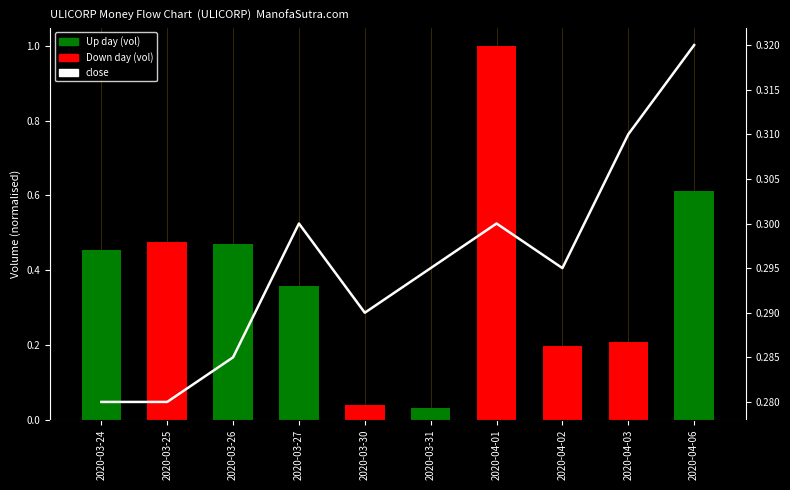

True or false: close has a value of 0.1 at 2020-03-26.

False